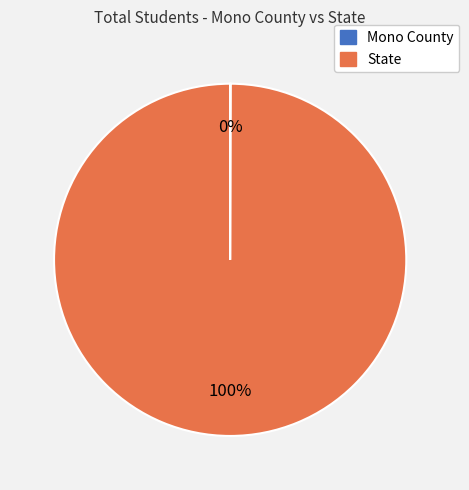

Which category has the biggest portion of the pie?

State